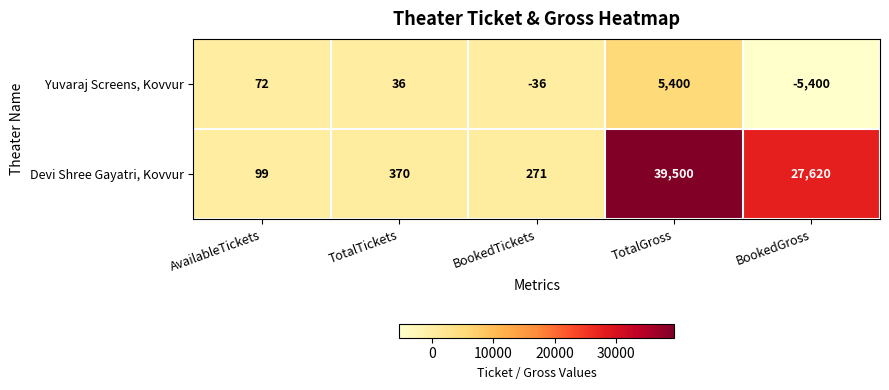

What is the difference between the Devi Shree Gayatri, Kovvur values at TotalGross and TotalTickets?

39130